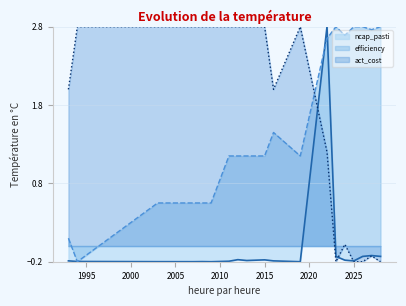

At which category does ncap_pasti reach its first local peak?

2008